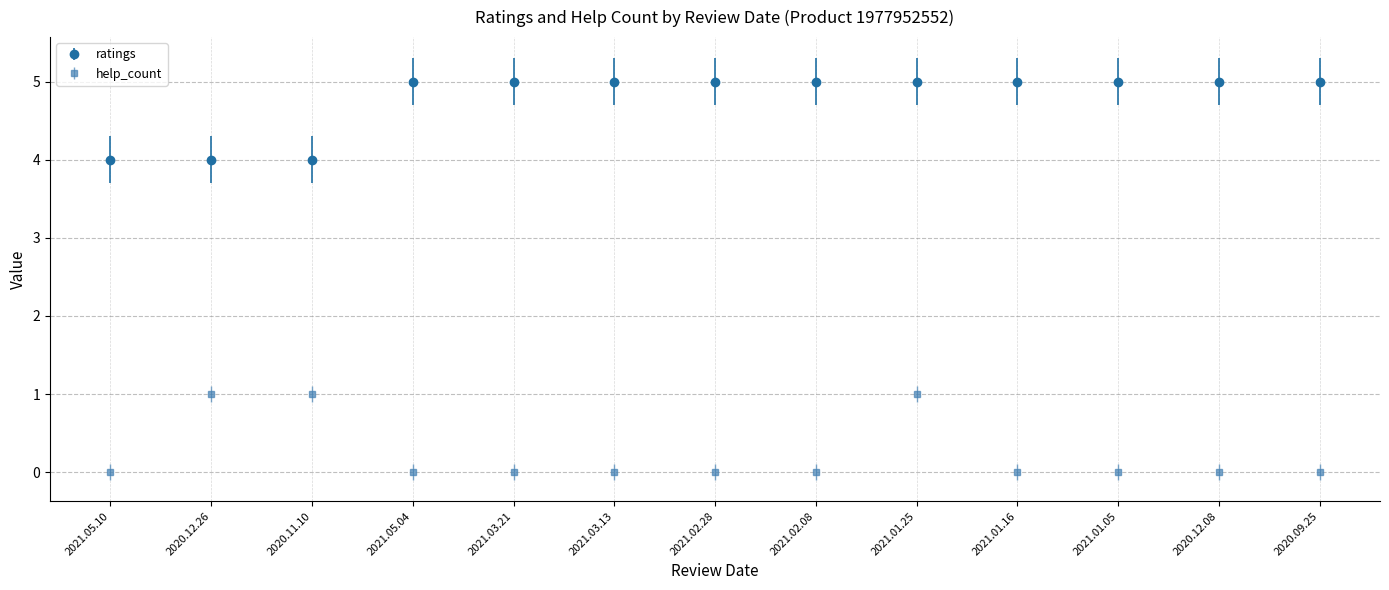

At which category is the sum across all series the highest?

2021.01.25